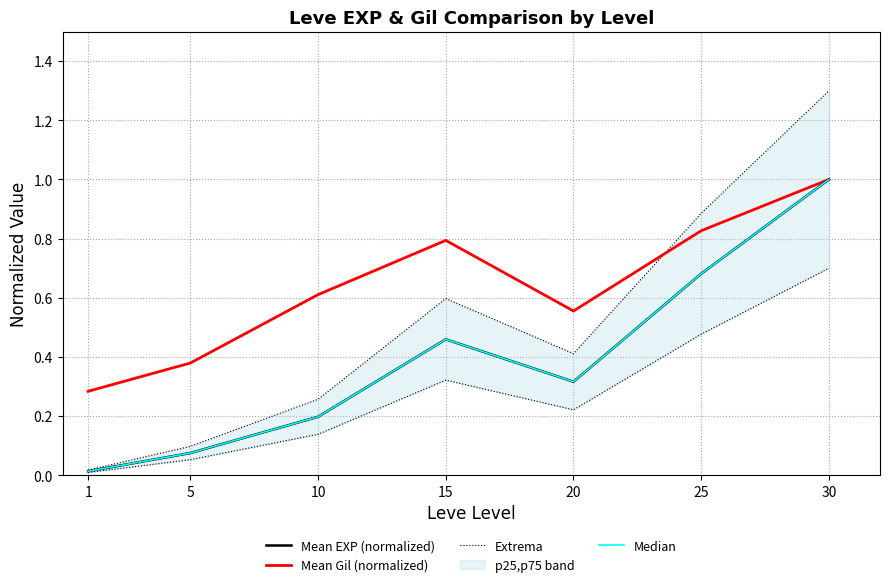

At how many categories does at least one series exceed 0?

7